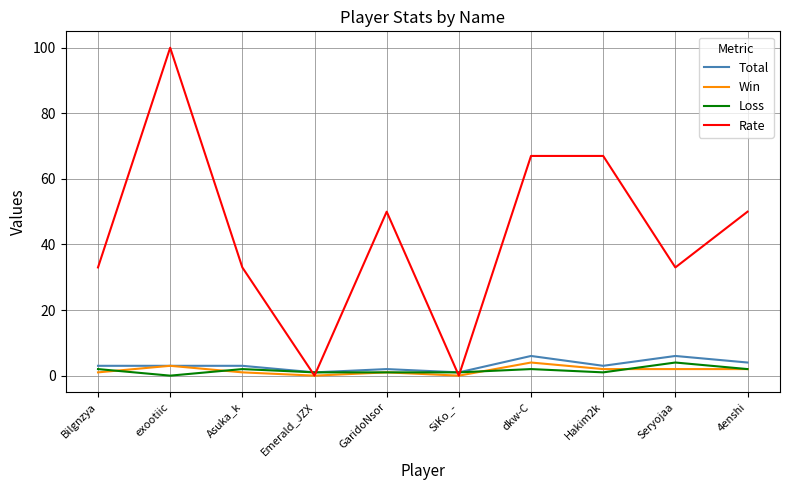

The value of Loss at Bilgnzya is 2. True or false?

True